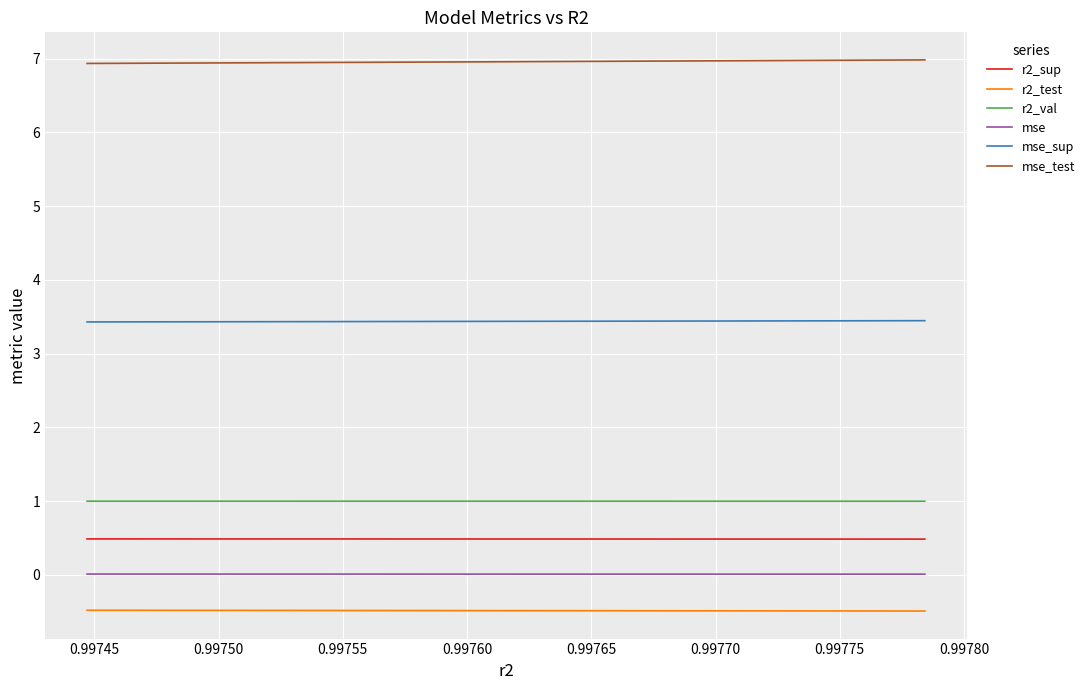

List the series in order of their peak value, lowest first.

r2_test, mse, r2_sup, r2_val, mse_sup, mse_test